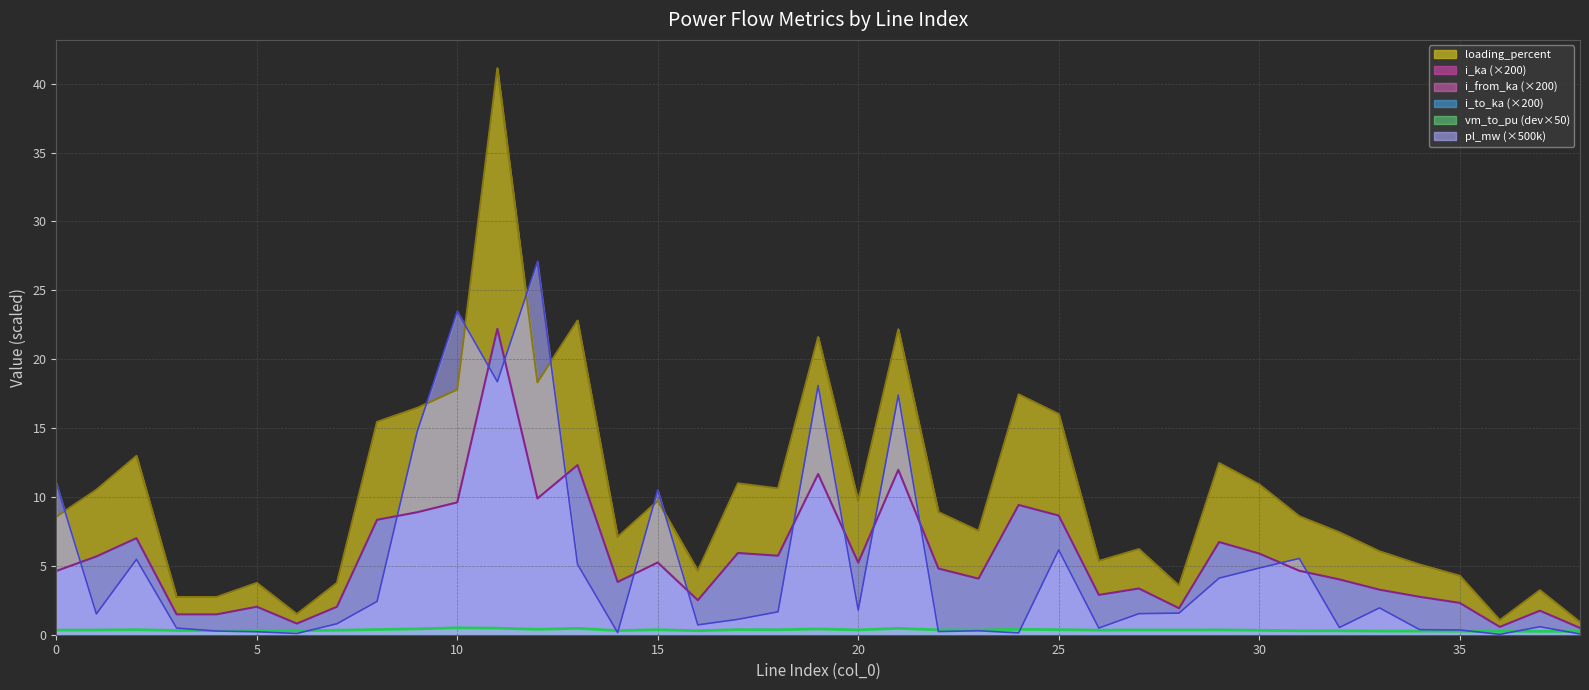

What is the approximate value of pl_mw at 0?

11.0